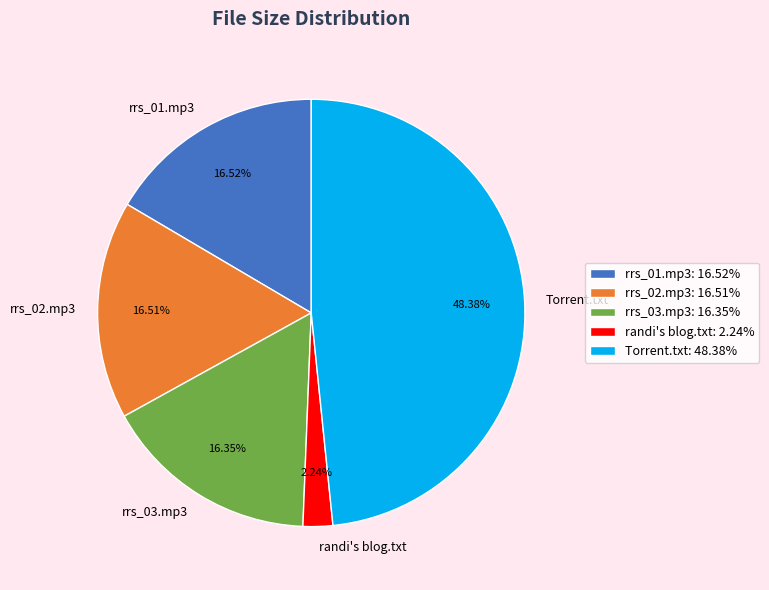

Does randi's blog.txt represent more than half of the total?

No